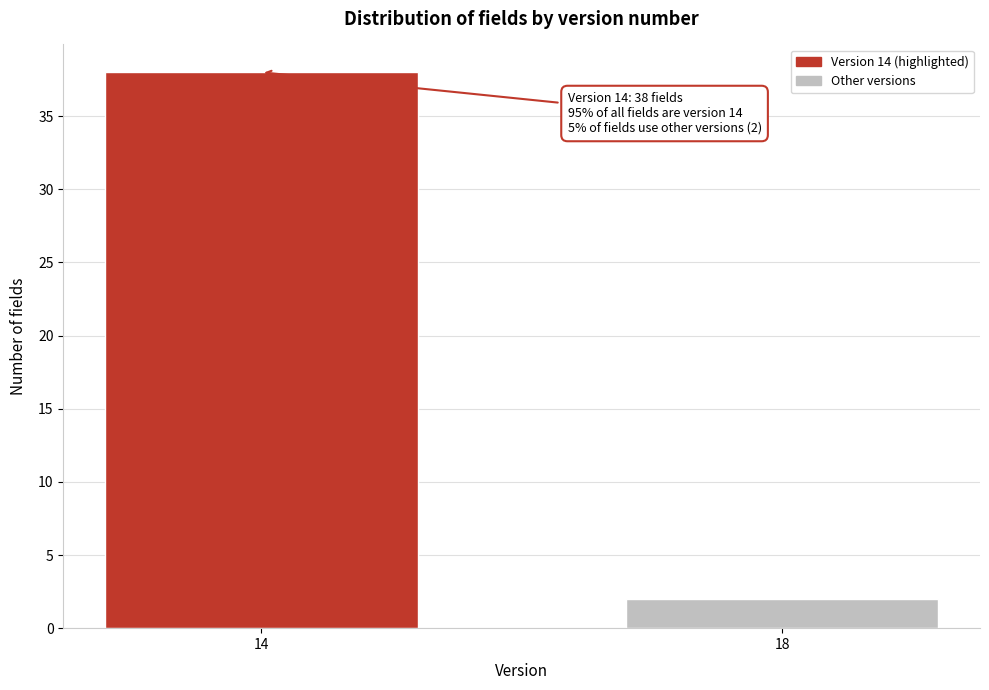

Reading left to right, what are all the values shown in this chart?

38	2